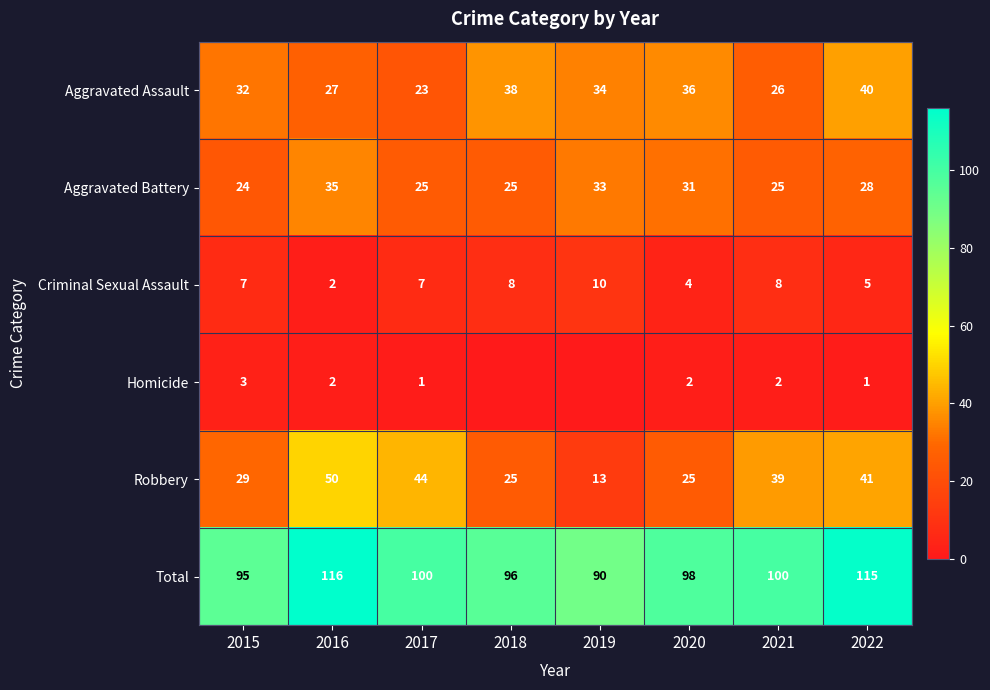

Between 2015 and 2017, which series saw the biggest shift?

Robbery